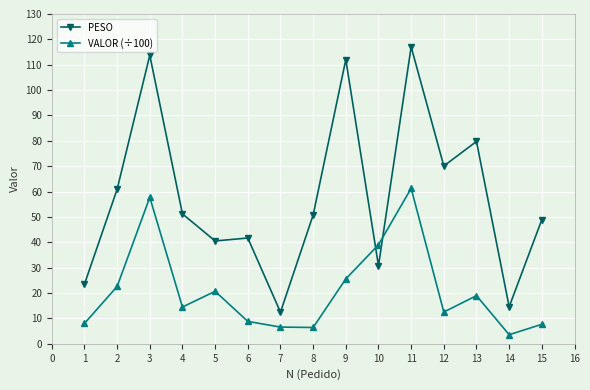

What is the maximum value for VALOR (÷100)?

61.3